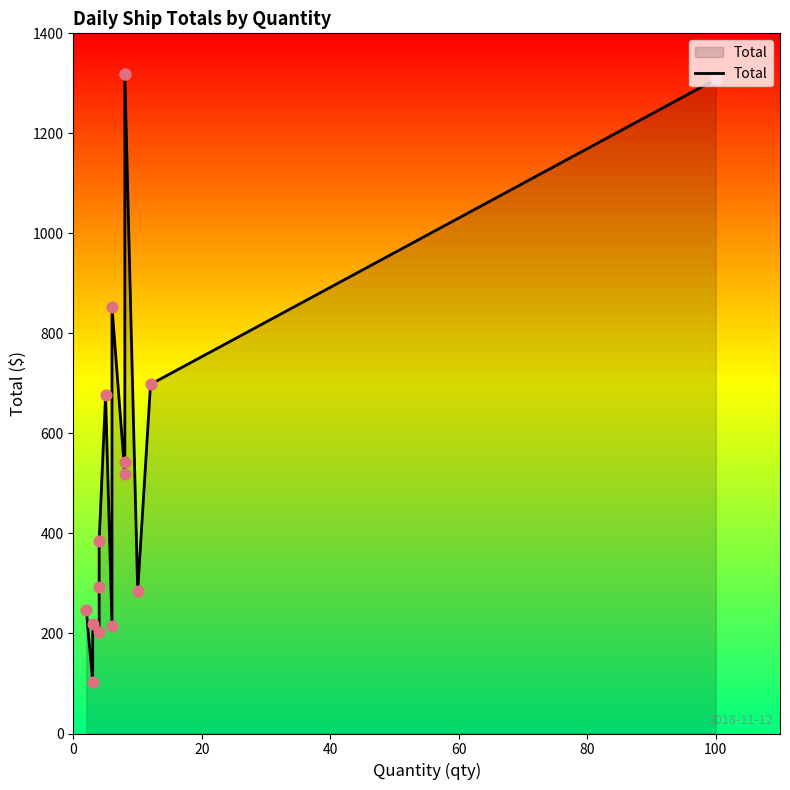

Between 80 and 40, which is larger?

80